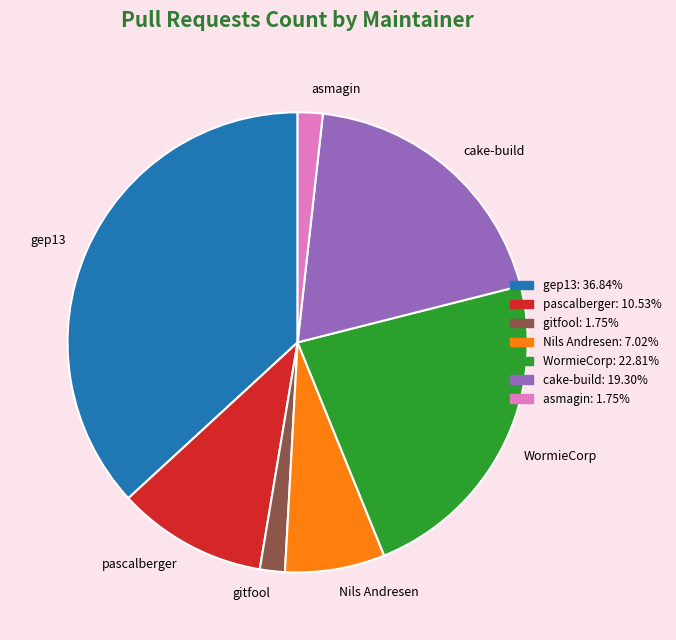

Which has a higher value, gep13 or asmagin?

gep13